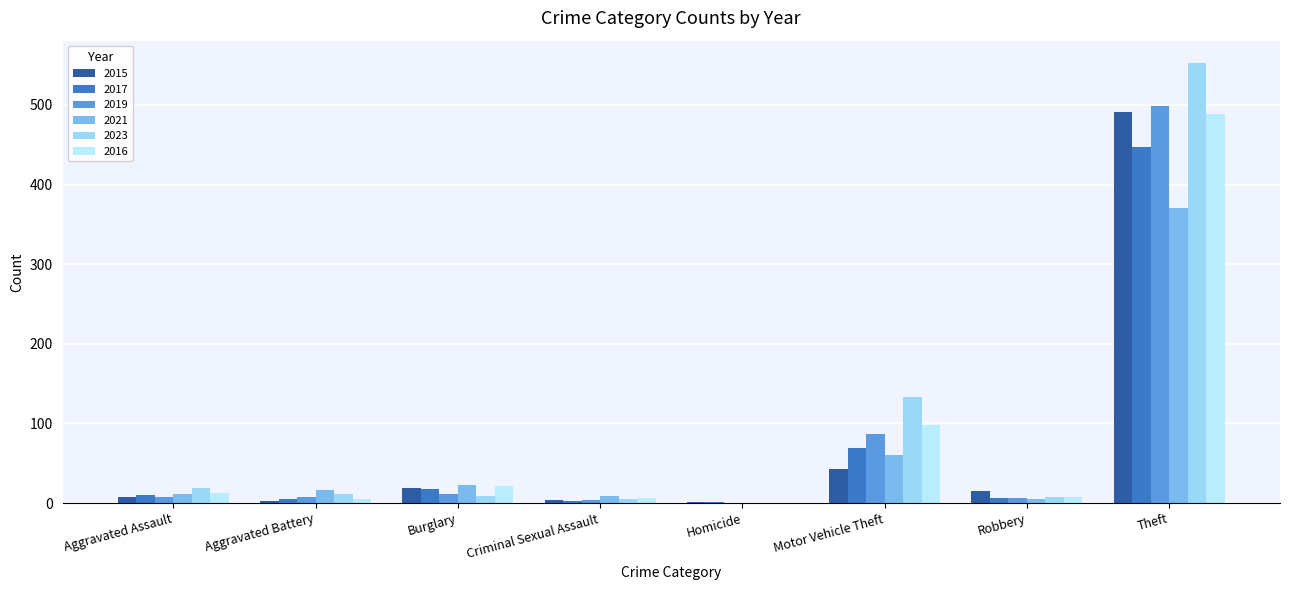

Reading left to right, transcribe all the data shown in this chart.

2015: Aggravated Assault=8	Aggravated Battery=3	Burglary=19	Criminal Sexual Assault=4	Homicide=1	Motor Vehicle Theft=43	Robbery=15	Theft=491
2017: Aggravated Assault=10	Aggravated Battery=5	Burglary=18	Criminal Sexual Assault=2	Homicide=1	Motor Vehicle Theft=69	Robbery=6	Theft=447
2019: Aggravated Assault=7	Aggravated Battery=8	Burglary=12	Criminal Sexual Assault=4	Homicide=0	Motor Vehicle Theft=87	Robbery=6	Theft=499
2021: Aggravated Assault=12	Aggravated Battery=17	Burglary=23	Criminal Sexual Assault=9	Homicide=0	Motor Vehicle Theft=60	Robbery=5	Theft=371
2023: Aggravated Assault=19	Aggravated Battery=11	Burglary=9	Criminal Sexual Assault=5	Homicide=0	Motor Vehicle Theft=133	Robbery=7	Theft=553
2016: Aggravated Assault=13	Aggravated Battery=5	Burglary=22	Criminal Sexual Assault=6	Homicide=0	Motor Vehicle Theft=98	Robbery=8	Theft=489